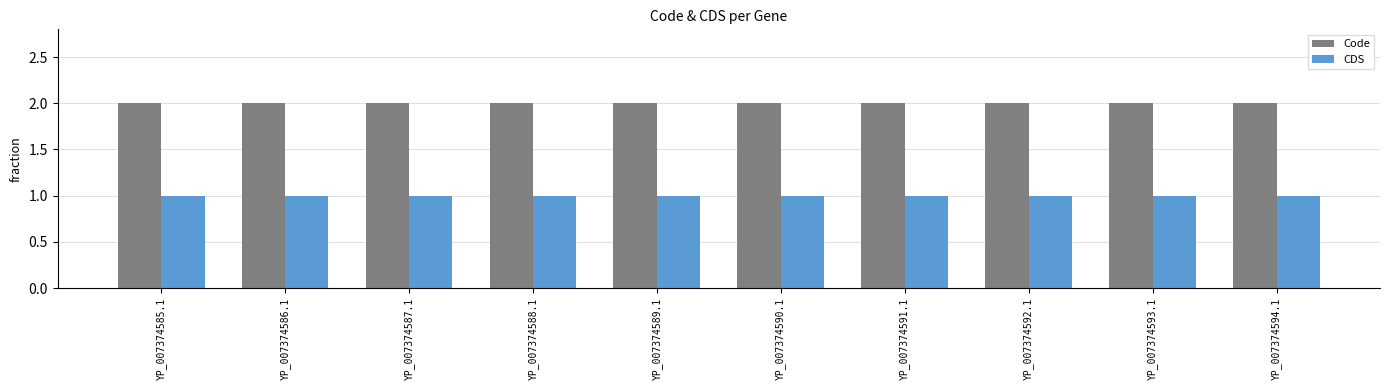

Which series has the largest total across all categories?

Code